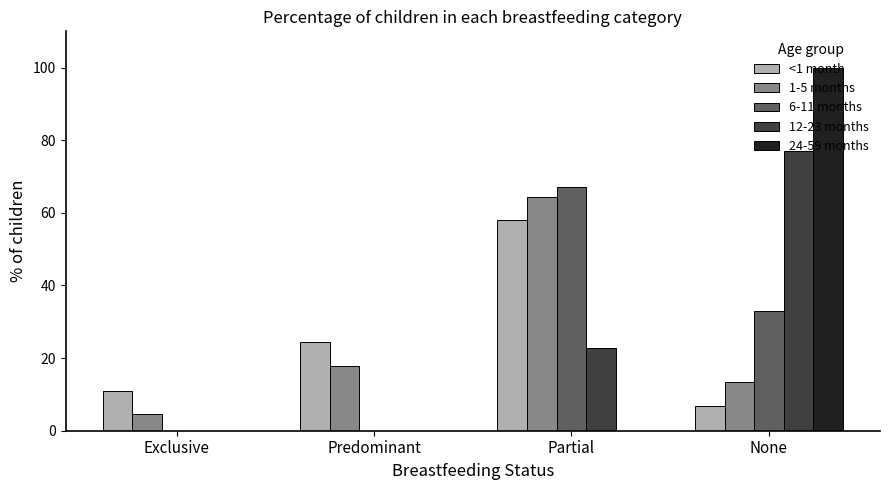

Is the value of 1-5 months at Exclusive greater than the value of 12-23 months at None?

No